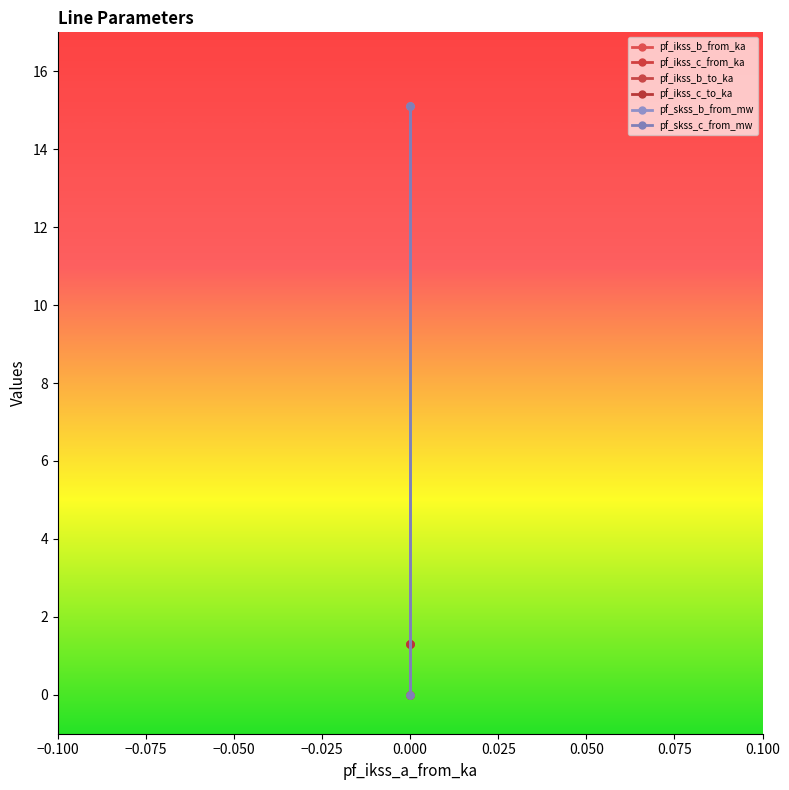

Reading left to right, transcribe all the data shown in this chart.

pf_ikss_b_from_ka: 1.3	1.3	0.0
pf_ikss_c_from_ka: 1.3	1.3	0.0
pf_ikss_b_to_ka: 1.3	1.3	0.0
pf_ikss_c_to_ka: 1.3	1.3	0.0
pf_skss_b_from_mw: 15.1	15.1	0.0
pf_skss_c_from_mw: 15.1	15.1	0.0